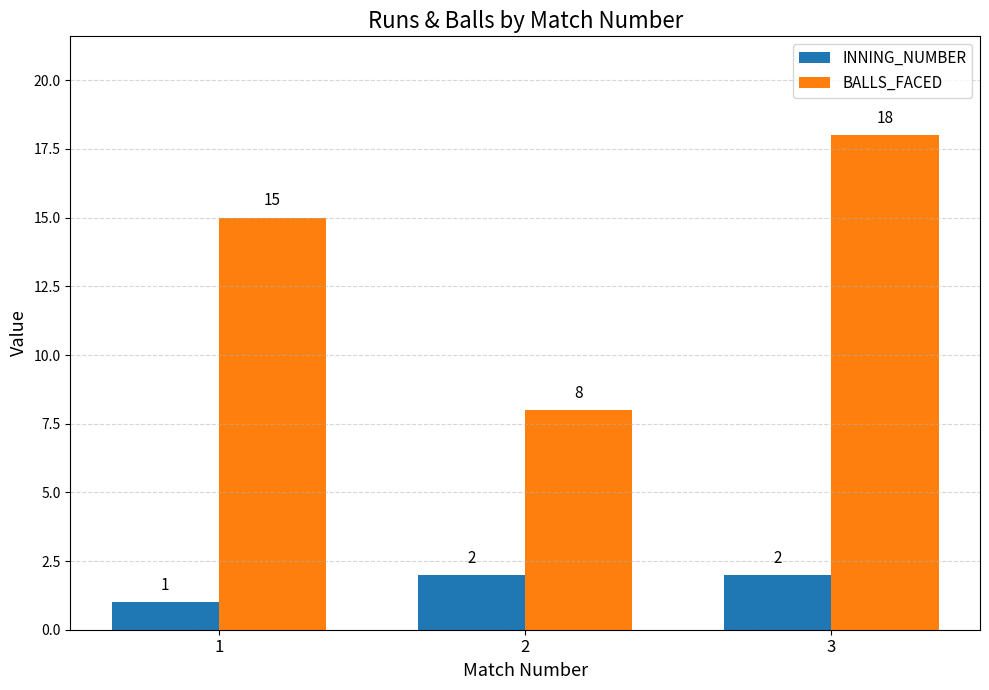

What are all the series names shown in the legend?

INNING_NUMBER, BALLS_FACED